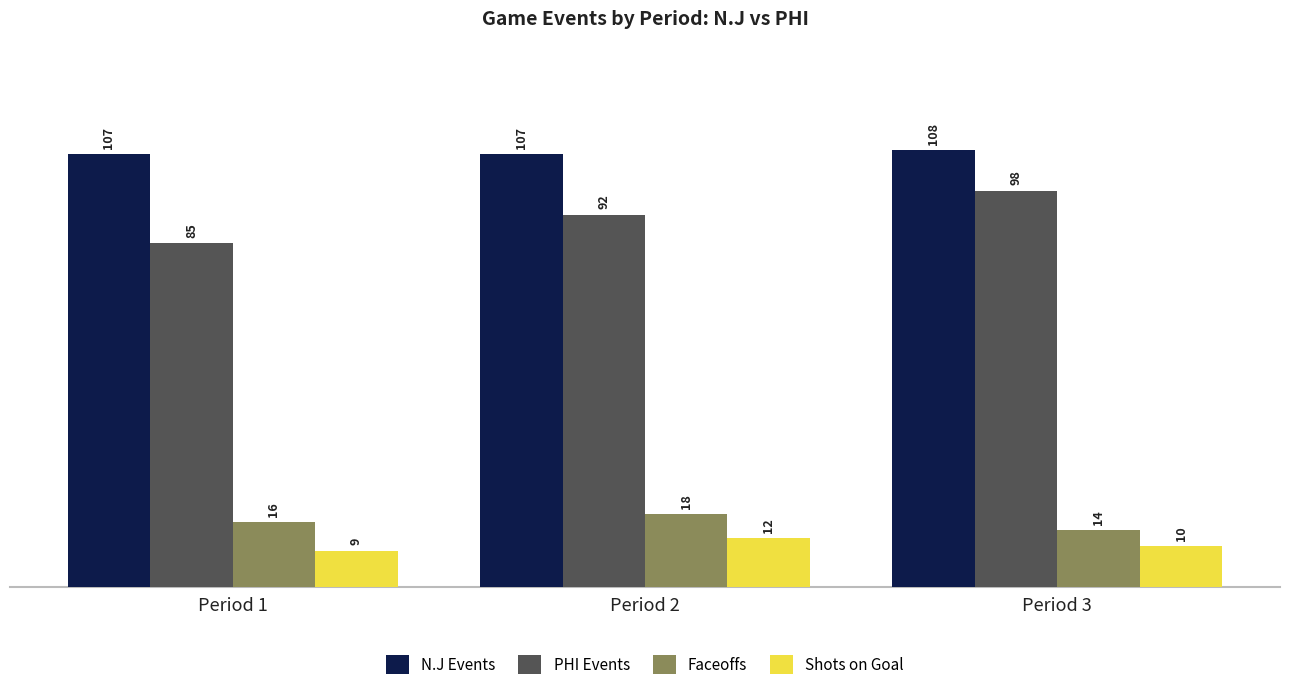

How many values in the Shots on Goal series are below 10?

1